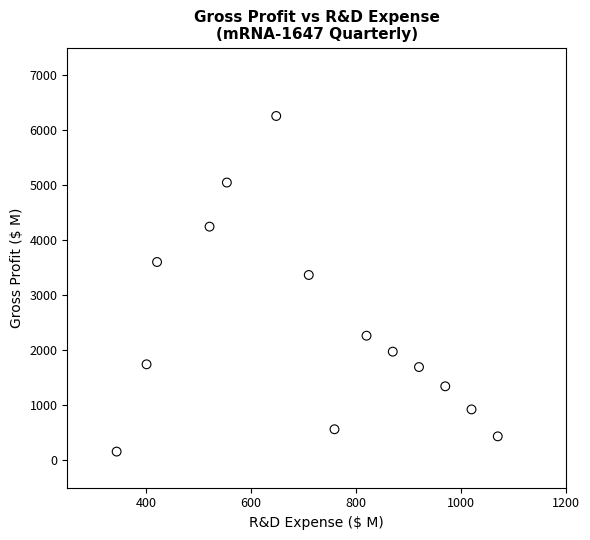

What Y value in the scatter plot is closest to 3208?

3368.0